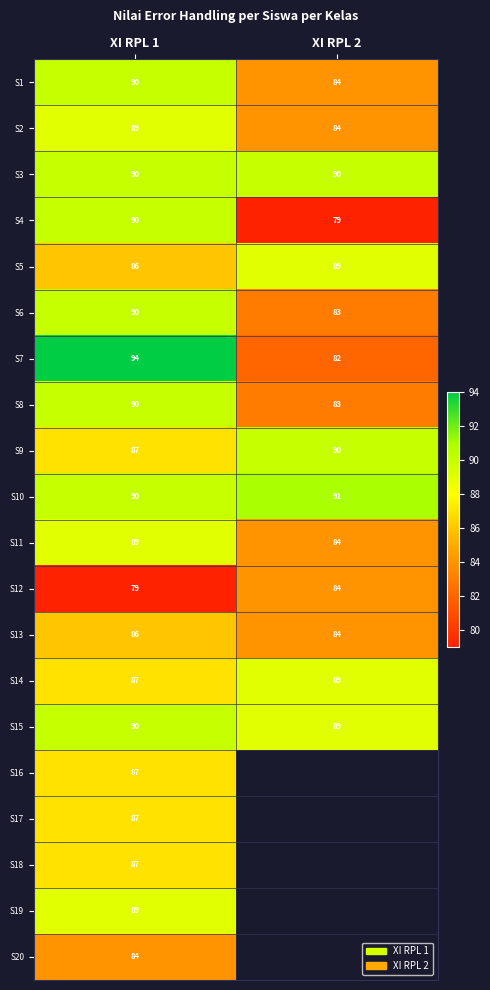

List the labels in order of S15 value, largest first.

XI RPL 1, XI RPL 2